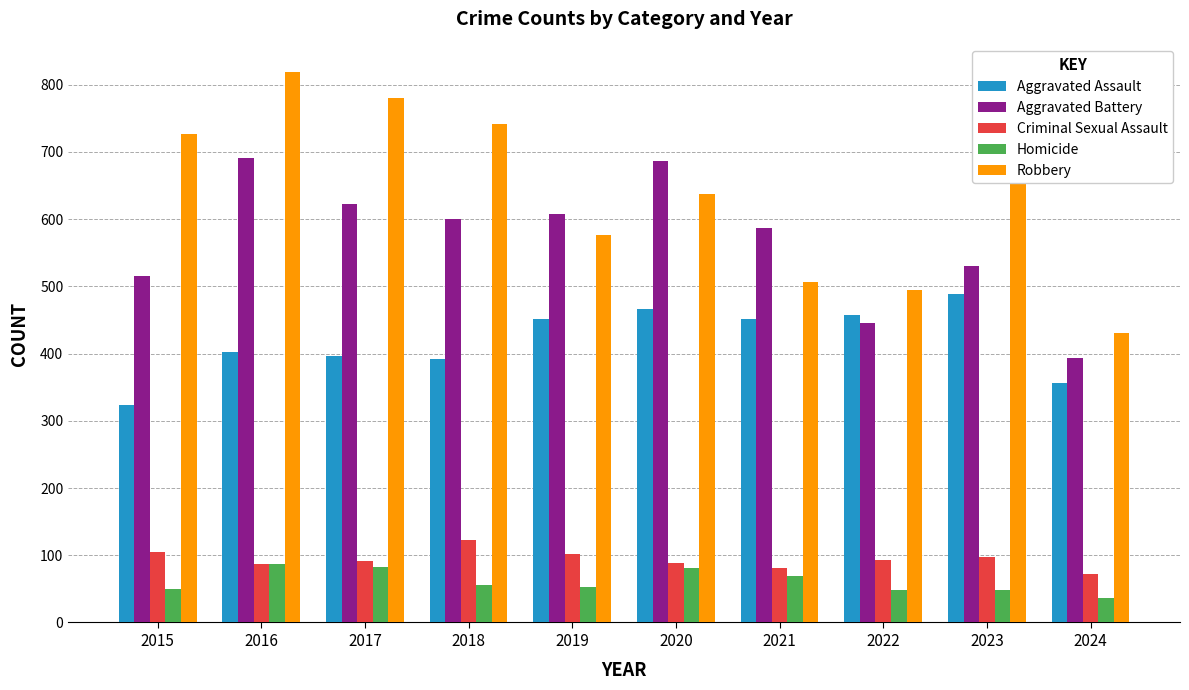

Is it true that Criminal Sexual Assault equals 191 at 2018?

False